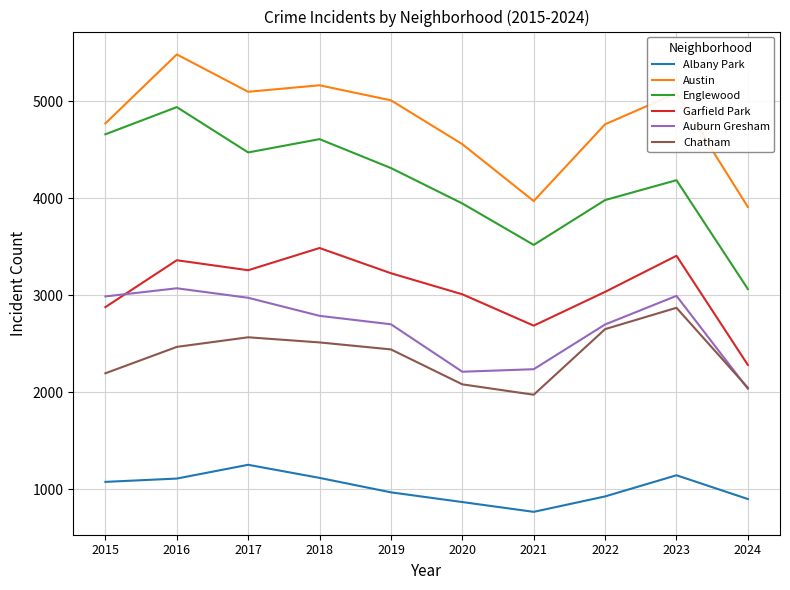

Which category has the lowest value across all series?

2021